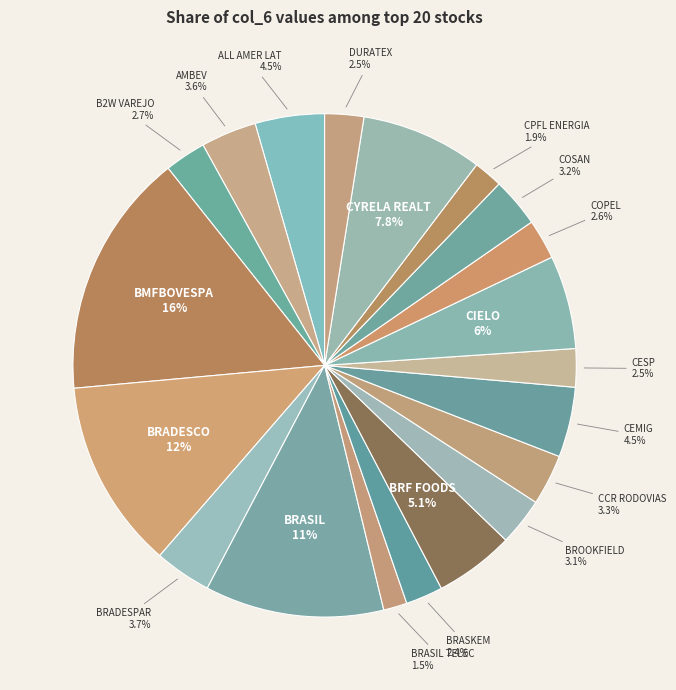

How many segments does this pie chart have?

20